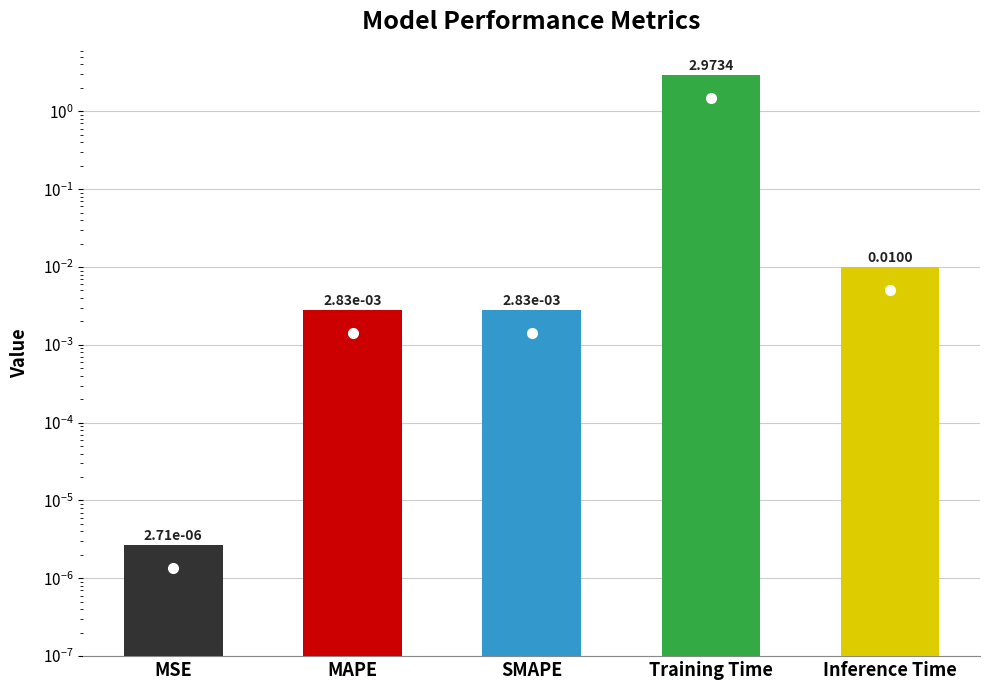

Reading left to right, extract all data points from this chart.

0.0	0.0	0.0	3.0	0.0